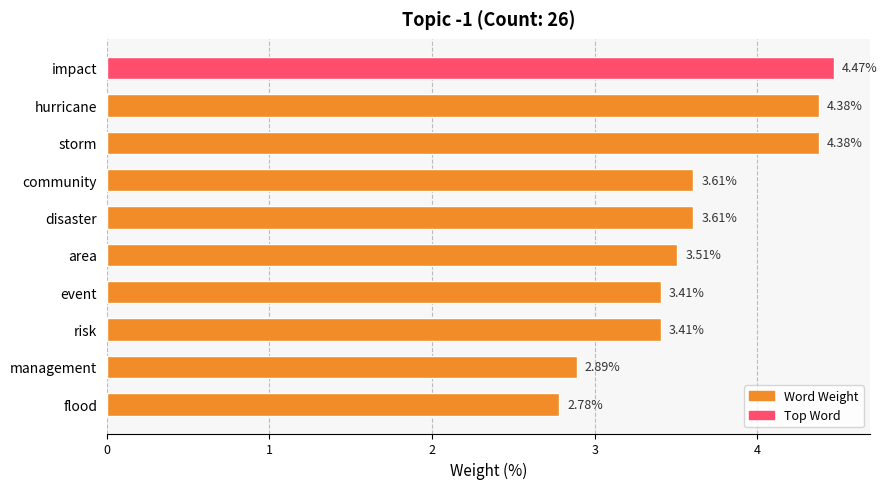

Which has a higher value, flood or area?

area